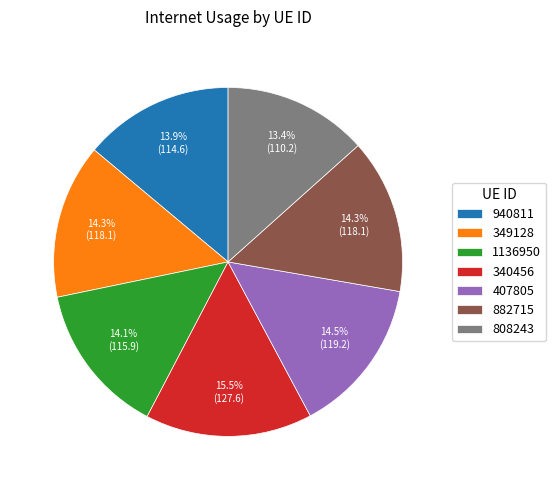

How many slices are in this pie chart?

7